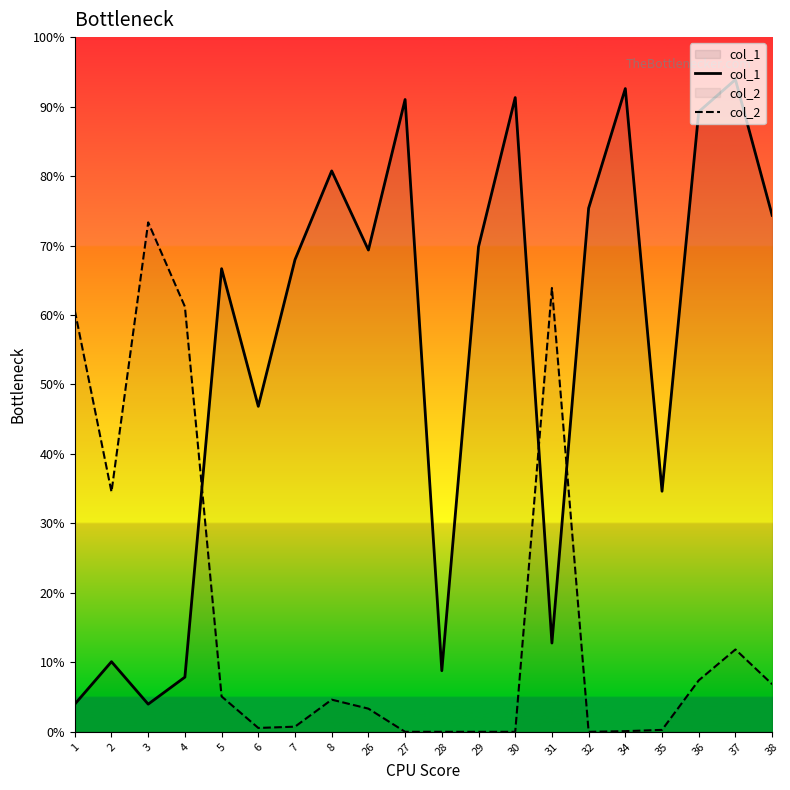

True or false: col_1 and col_2 intersect in this chart.

True